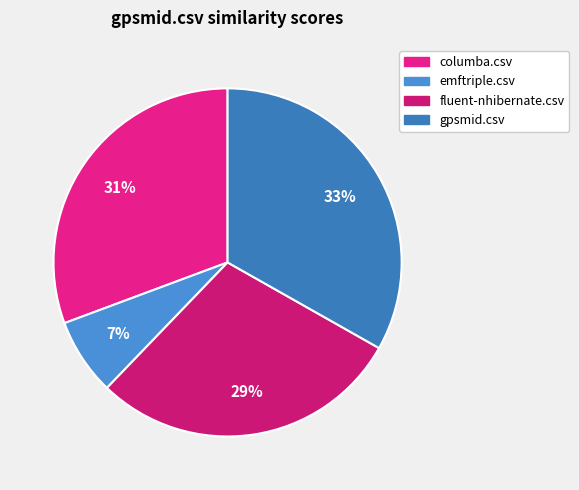

Does columba.csv account for over 50% of the chart?

No